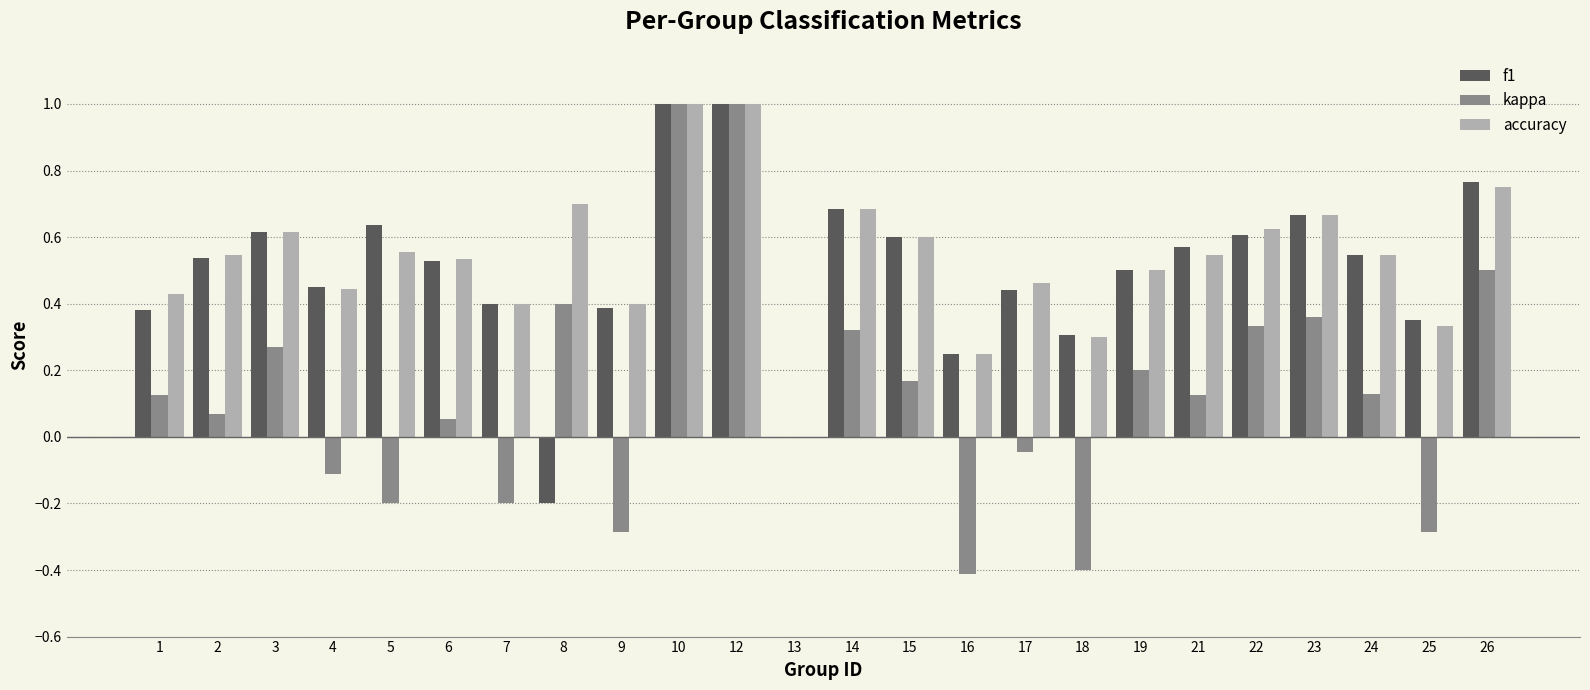

The accuracy series shows 0.5 at 17. True or false?

True